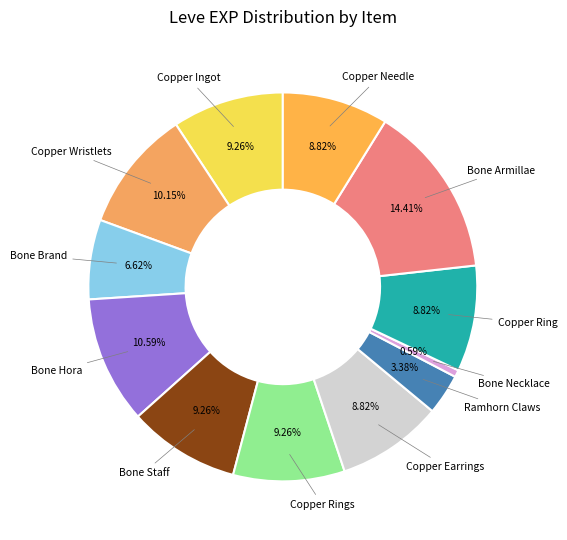

Which category has the smallest portion of the pie?

Bone Necklace